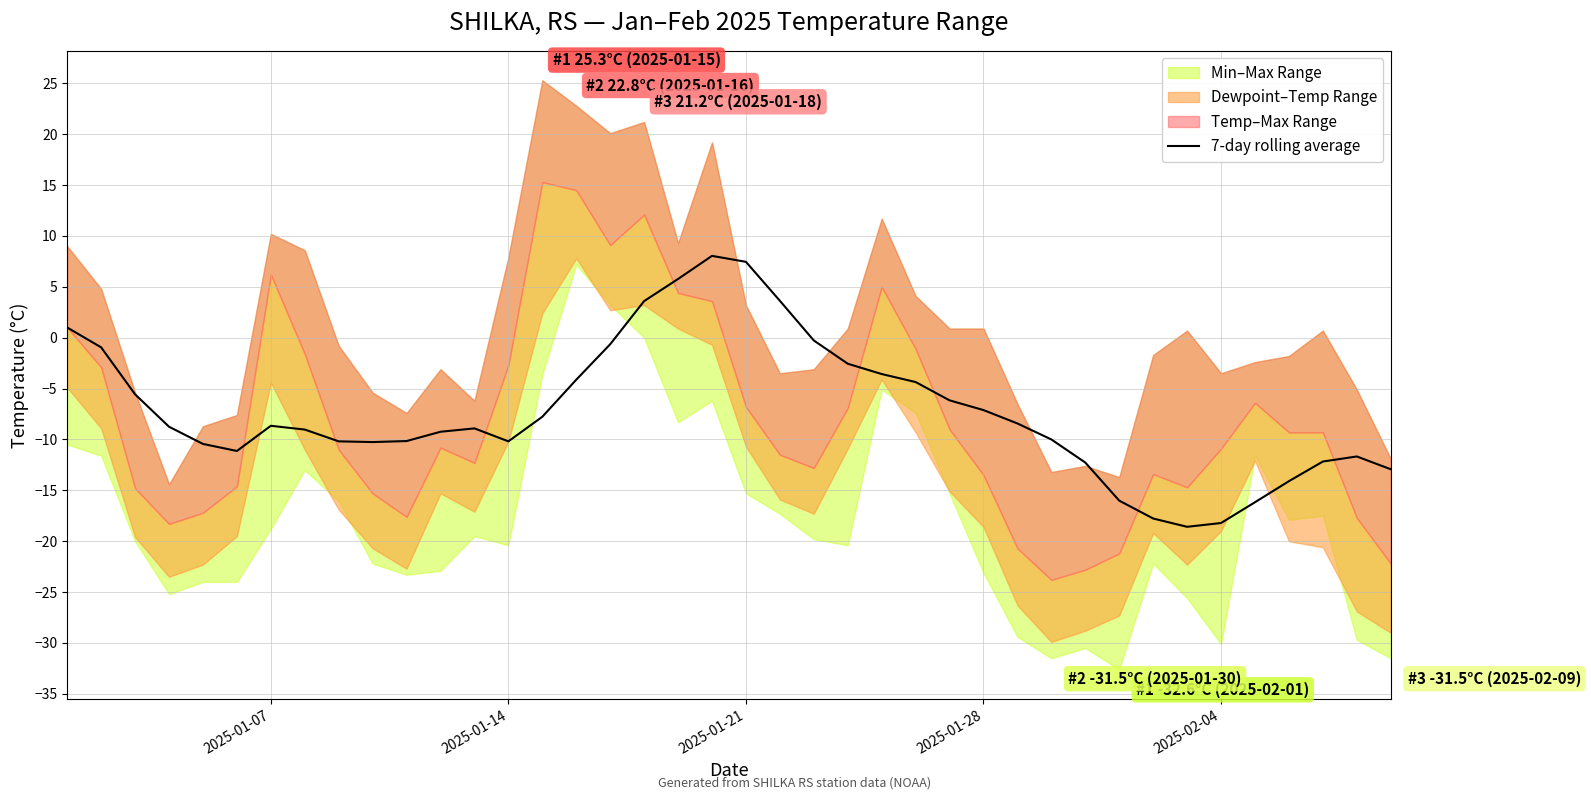

What is the average value?

-7.2